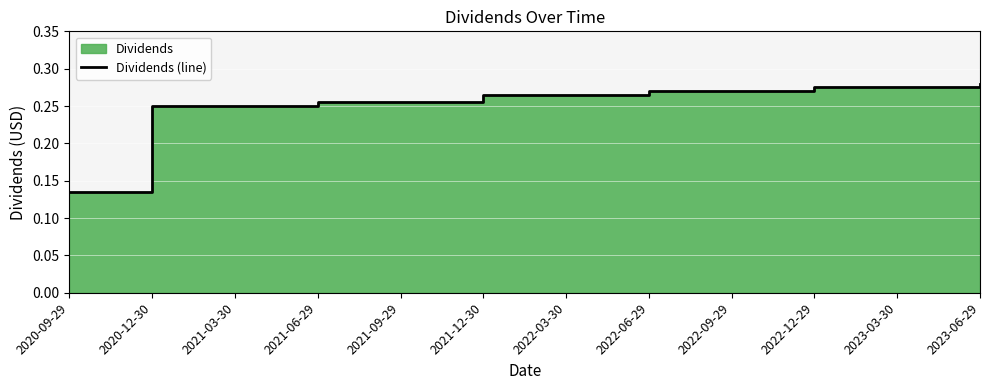

Where is the data nearest to the value 0?

2020-09-29